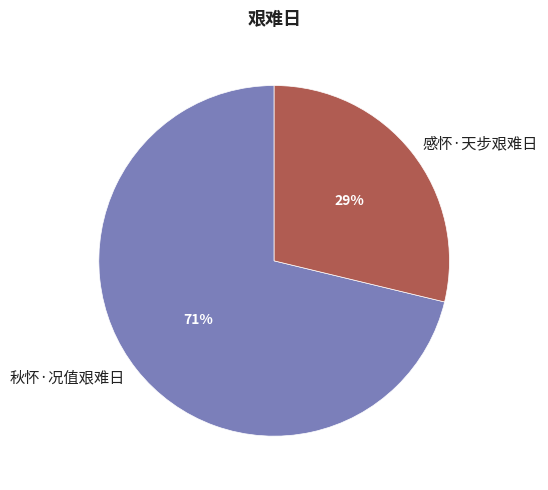

Combined, do 感怀·天步艰难日 and 秋怀·况值艰难日 account for over 50%?

Yes